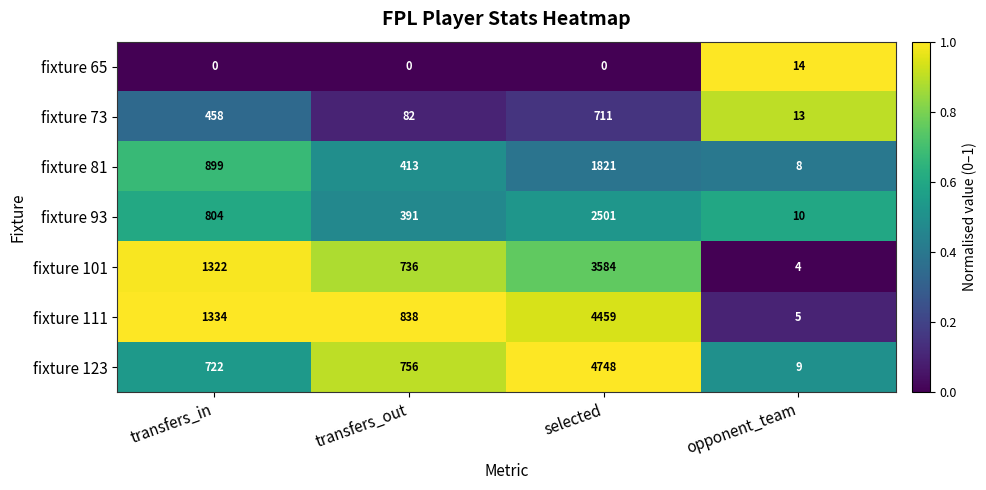

Reading left to right, what are all the values shown in this chart?

fixture 65: 0	0	0	14
fixture 73: 458	82	711	13
fixture 81: 899	413	1821	8
fixture 93: 804	391	2501	10
fixture 101: 1322	736	3584	4
fixture 111: 1334	838	4459	5
fixture 123: 722	756	4748	9